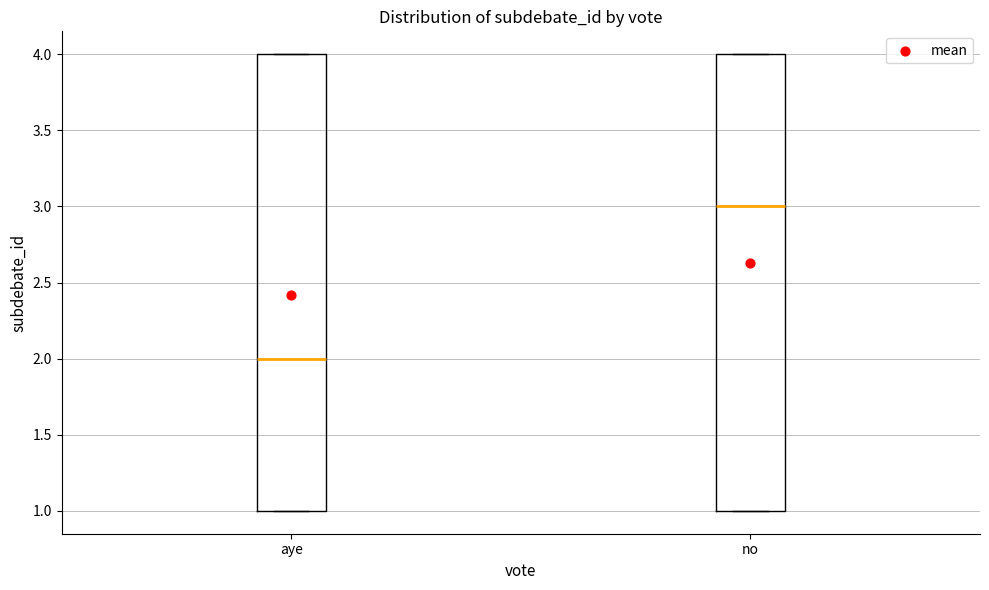

Which box's median line is the highest?

no